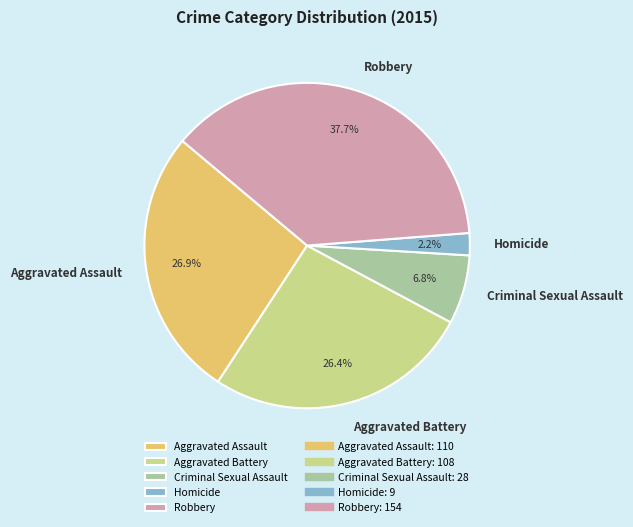

How many segments does this pie chart have?

5